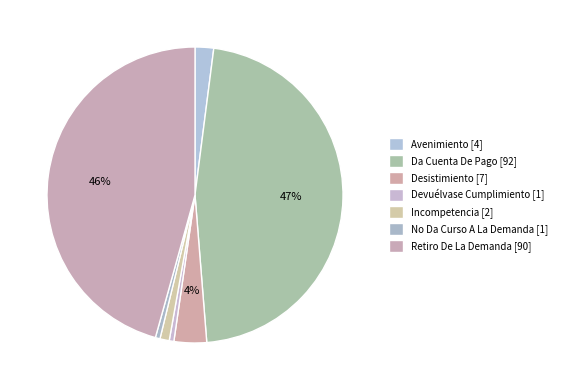

Is there a majority slice in this chart?

No